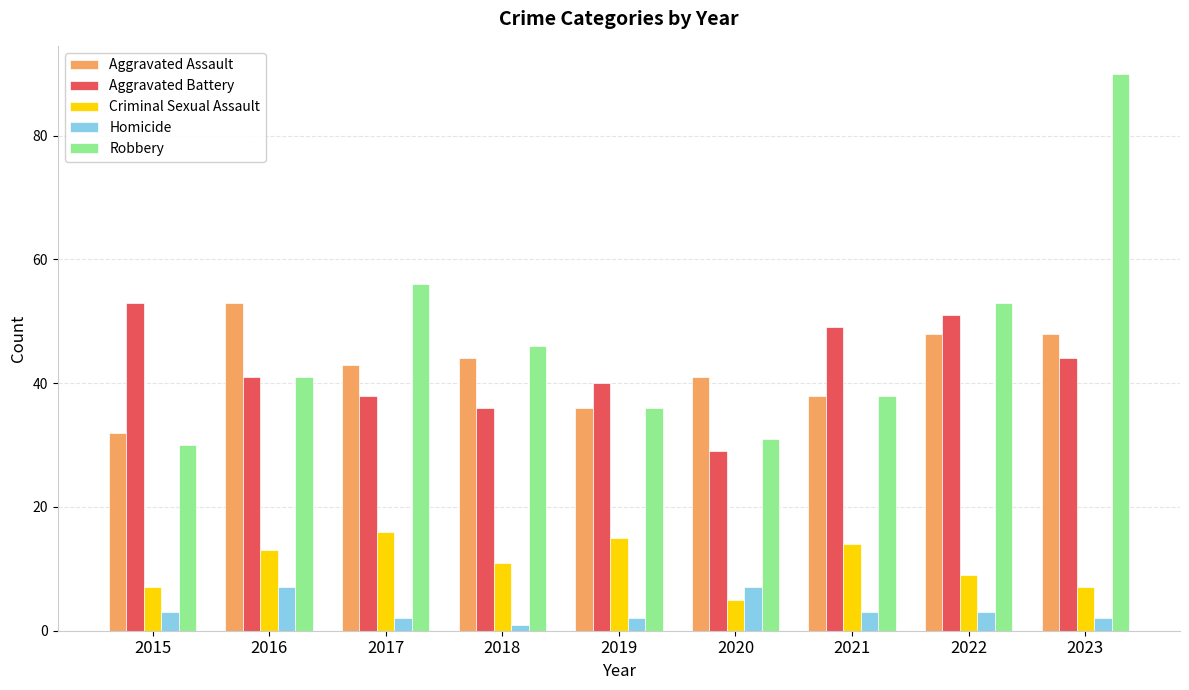

How many data points does each series have?

9